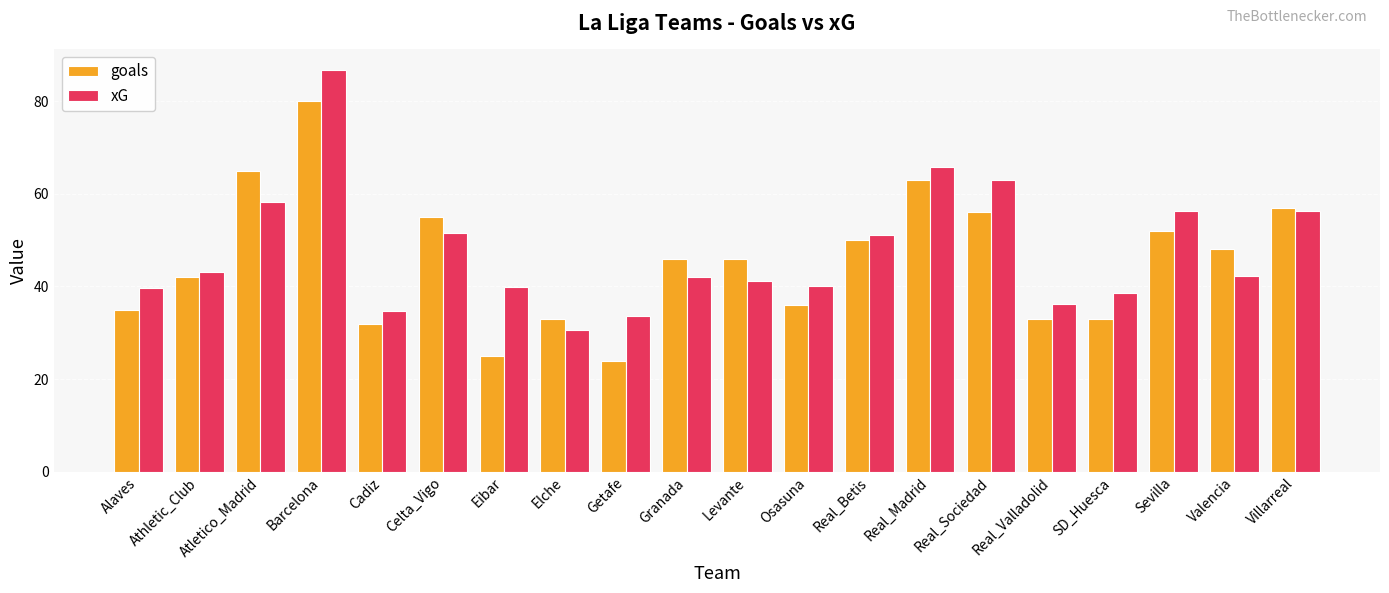

The xG series shows 39.9 at Eibar. True or false?

True